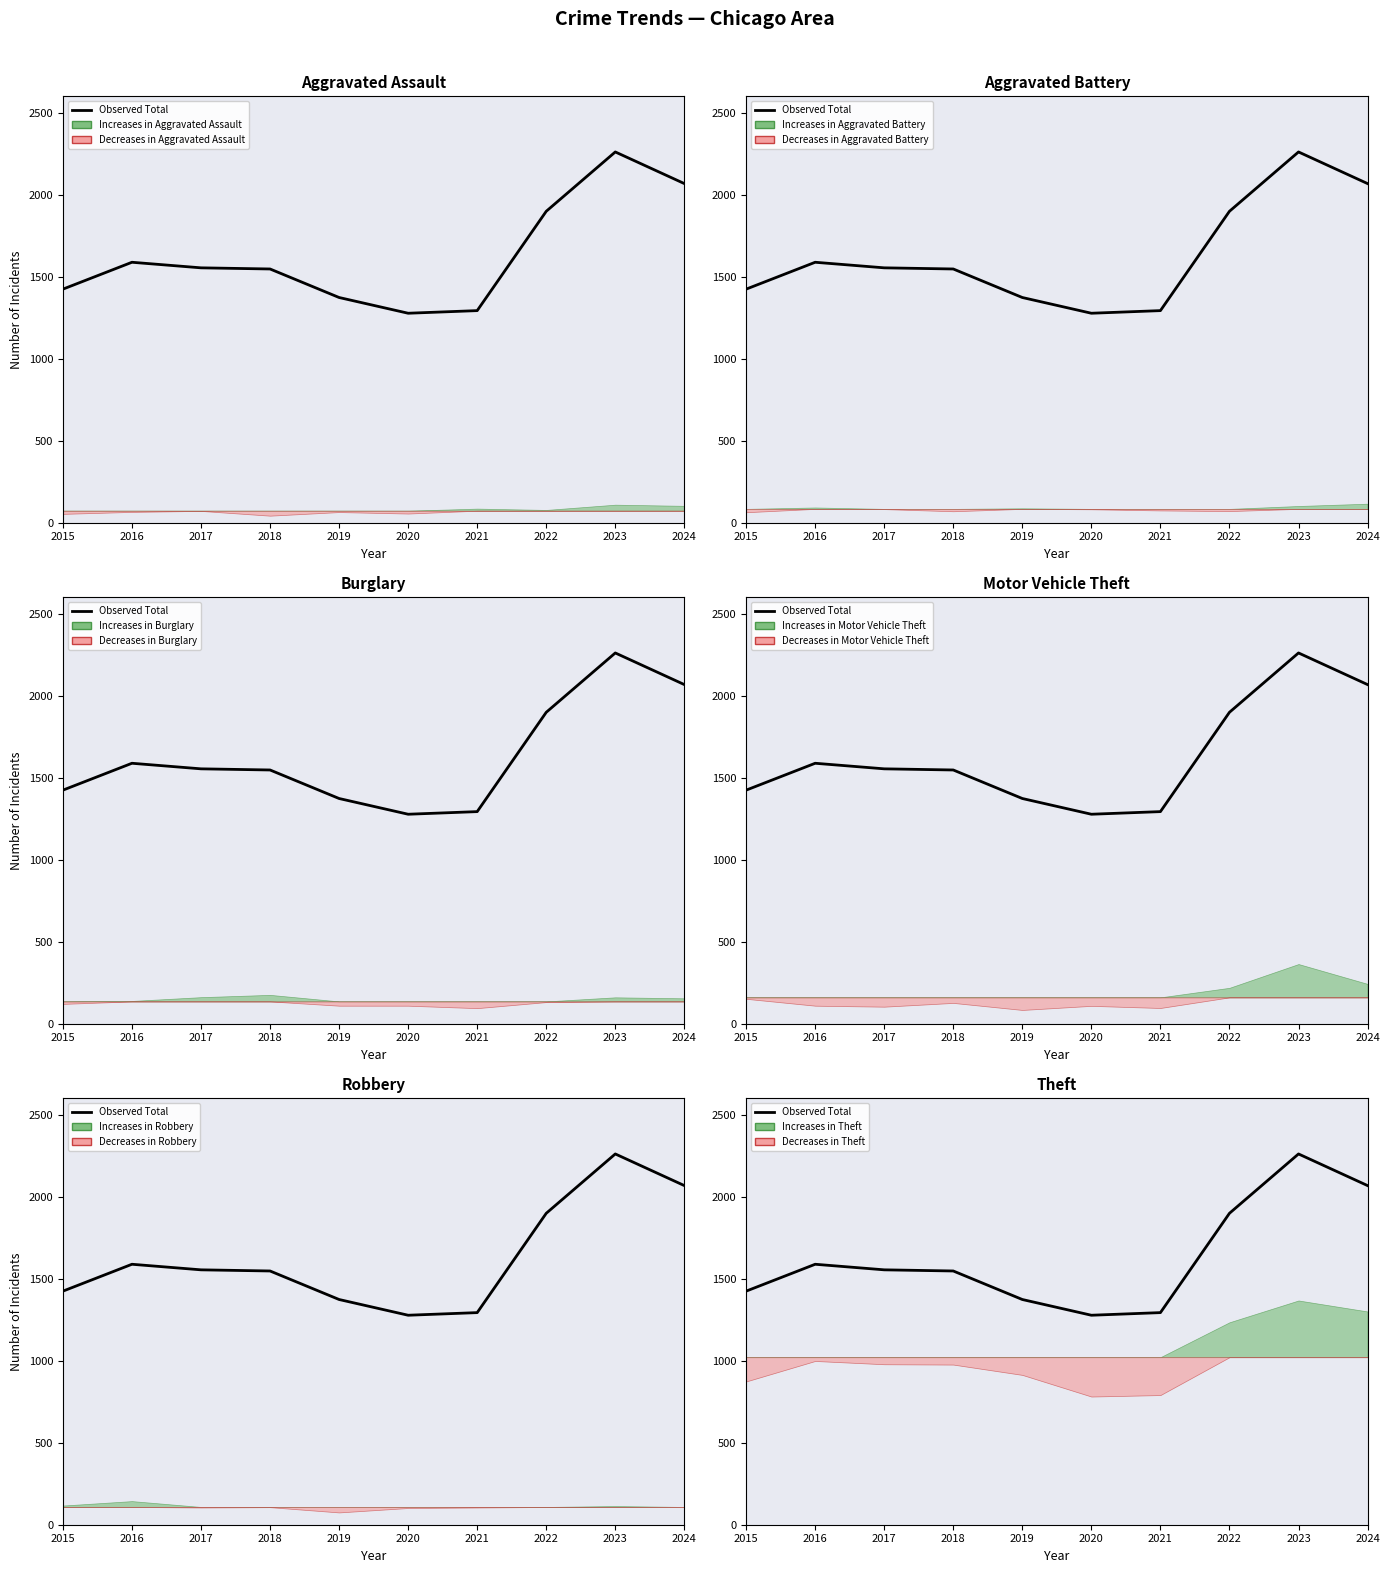

Which category has the highest value across all series?

2023